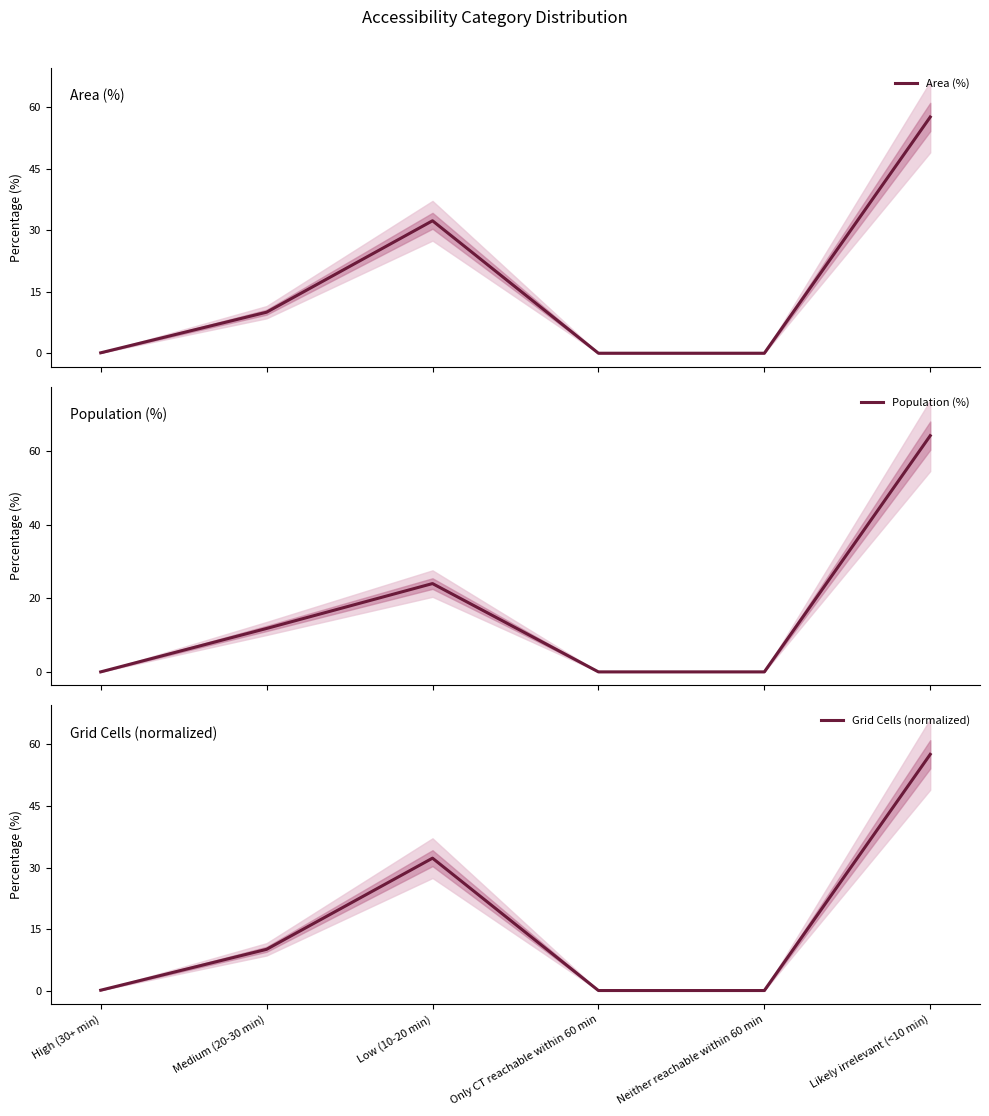

The Grid Cells (normalized) series shows 0.0 at Only CT reachable within 60 min. True or false?

True